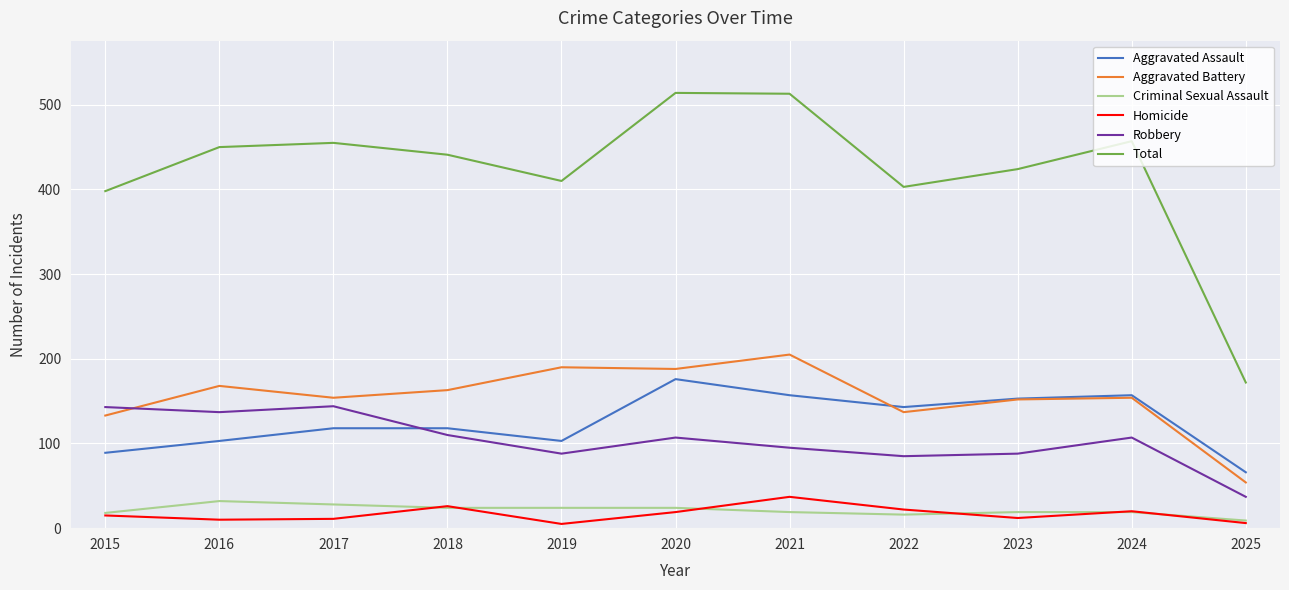

What is the greatest value displayed?

514